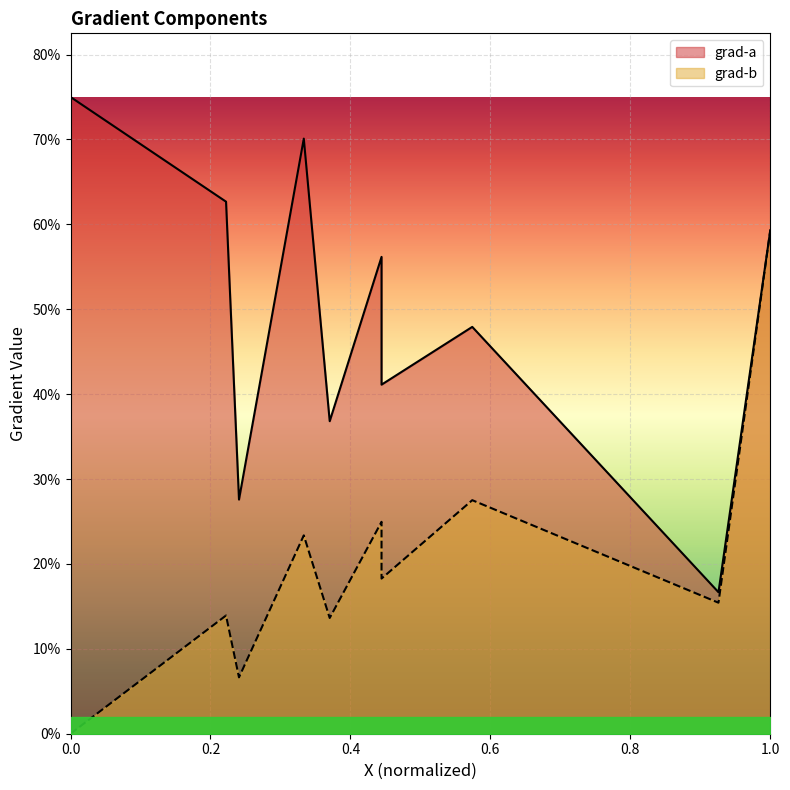

In grad-a, how many points are lower than both neighbors (excluding endpoints)?

4